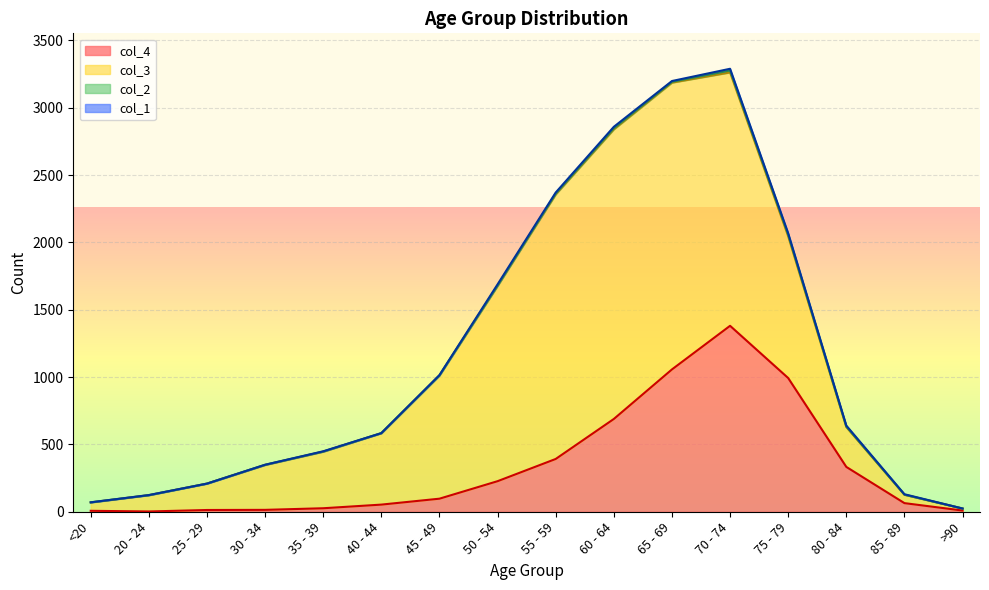

Which category has the lowest value in the col_2 series?

20 - 24